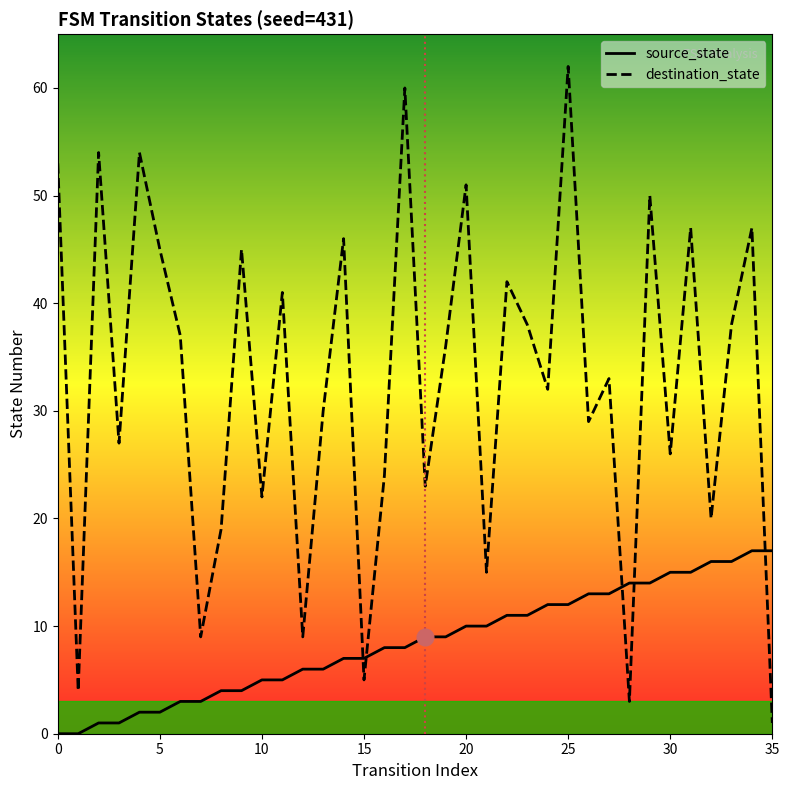

Which series has the largest total across all categories?

destination_state